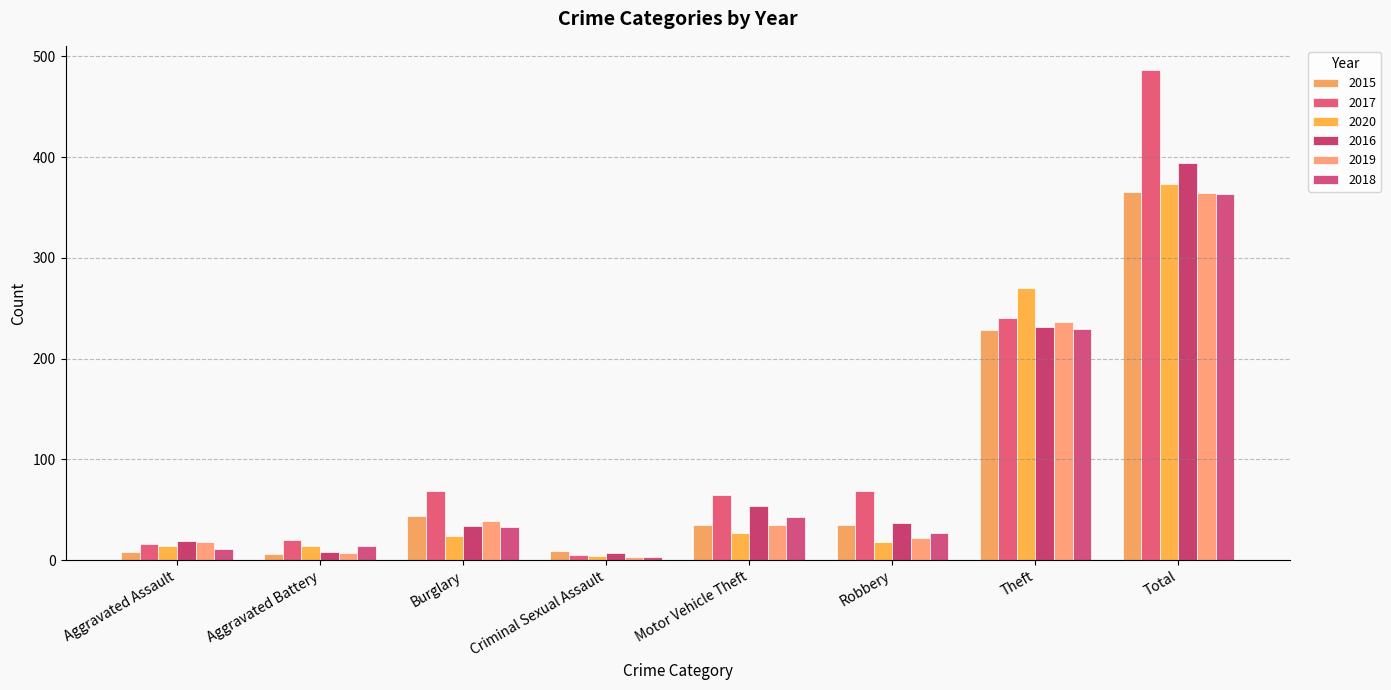

What is the difference between the 2018 values at Total and Burglary?

330